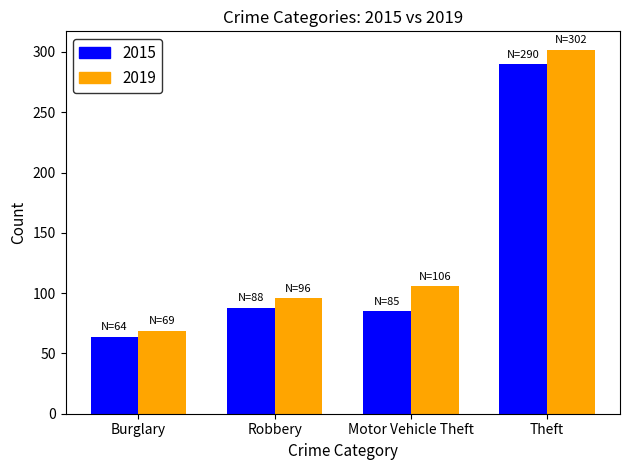

Reading left to right, list all the values displayed in this chart.

2015: Burglary=64	Robbery=88	Motor Vehicle Theft=85	Theft=290
2019: Burglary=69	Robbery=96	Motor Vehicle Theft=106	Theft=302